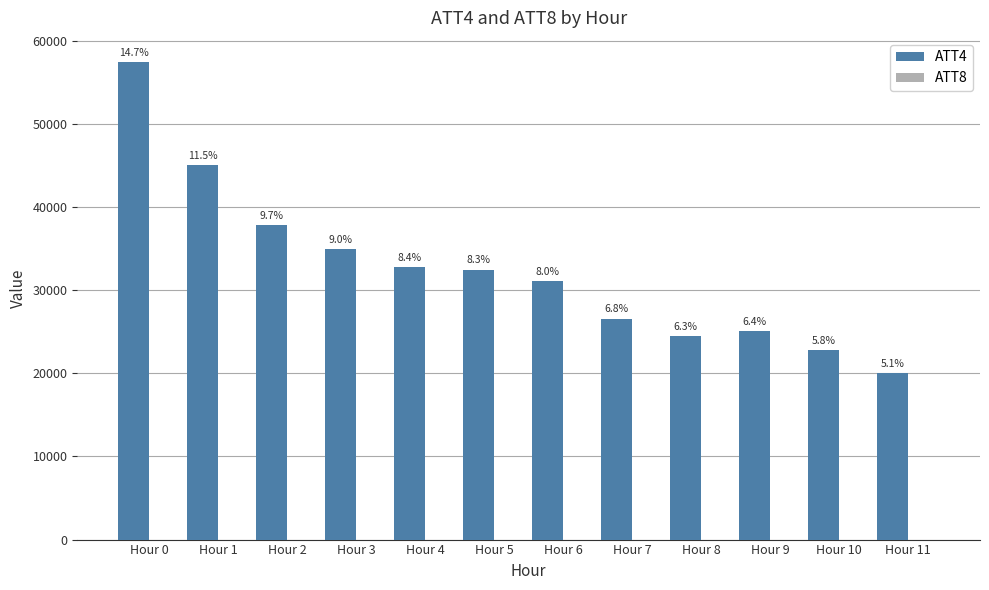

List the series in order of their peak value, lowest first.

ATT8, ATT4